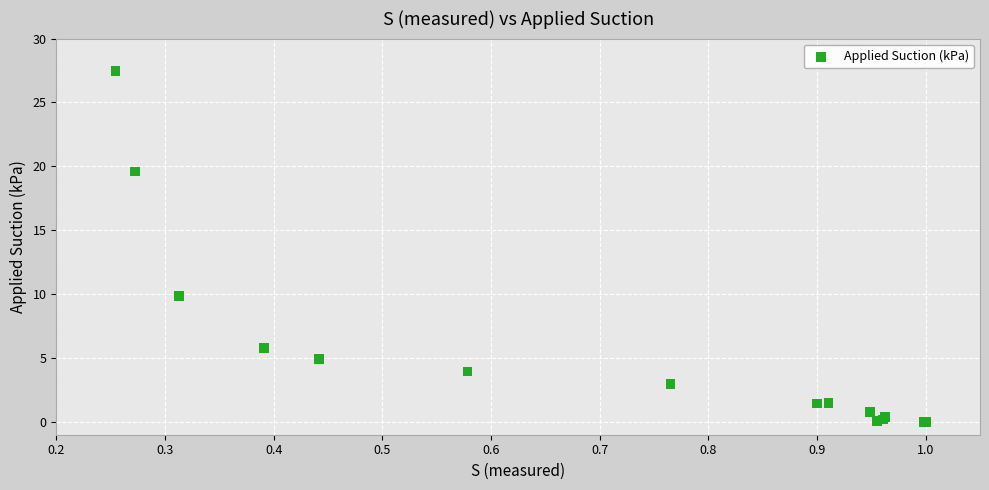

What Y value in the scatter plot is closest to 13?

9.9